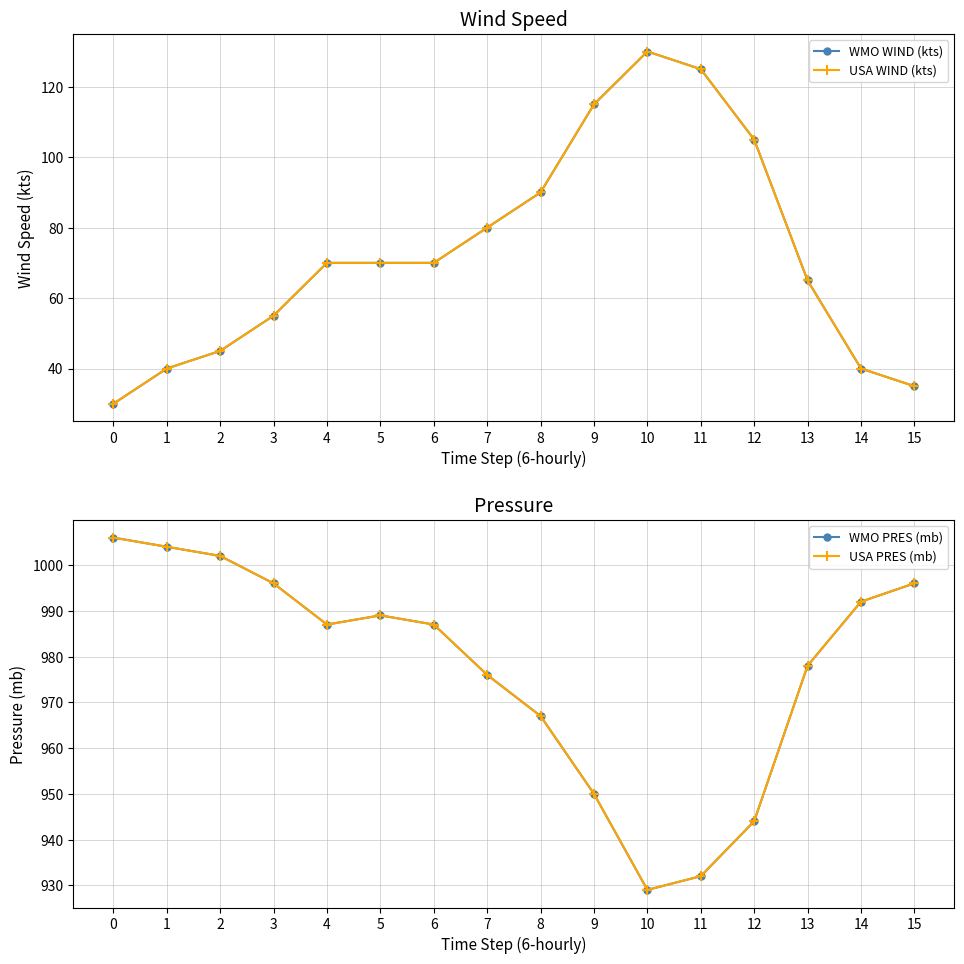

Reading left to right, list all the values displayed in this chart.

WMO WIND (kts): 30	40	45	55	70	70	70	80	90	115	130	125	105	65	40	35
USA WIND (kts): 30	40	45	55	70	70	70	80	90	115	130	125	105	65	40	35
WMO PRES (mb): 1006	1004	1002	996	987	989	987	976	967	950	929	932	944	978	992	996
USA PRES (mb): 1006	1004	1002	996	987	989	987	976	967	950	929	932	944	978	992	996